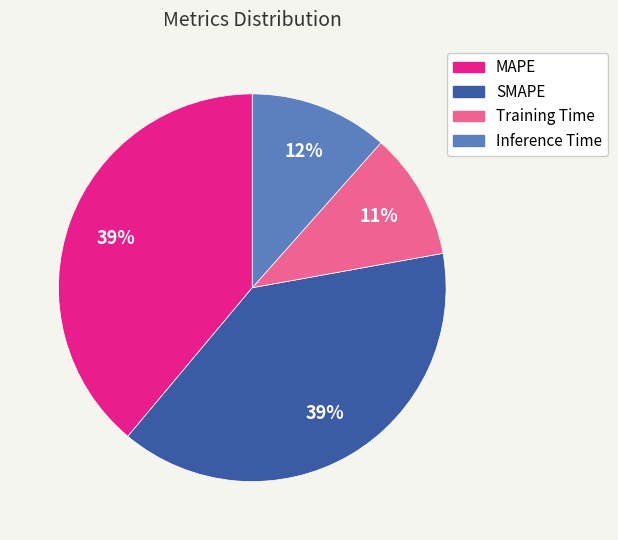

Between MAPE and Training Time, which is larger?

MAPE